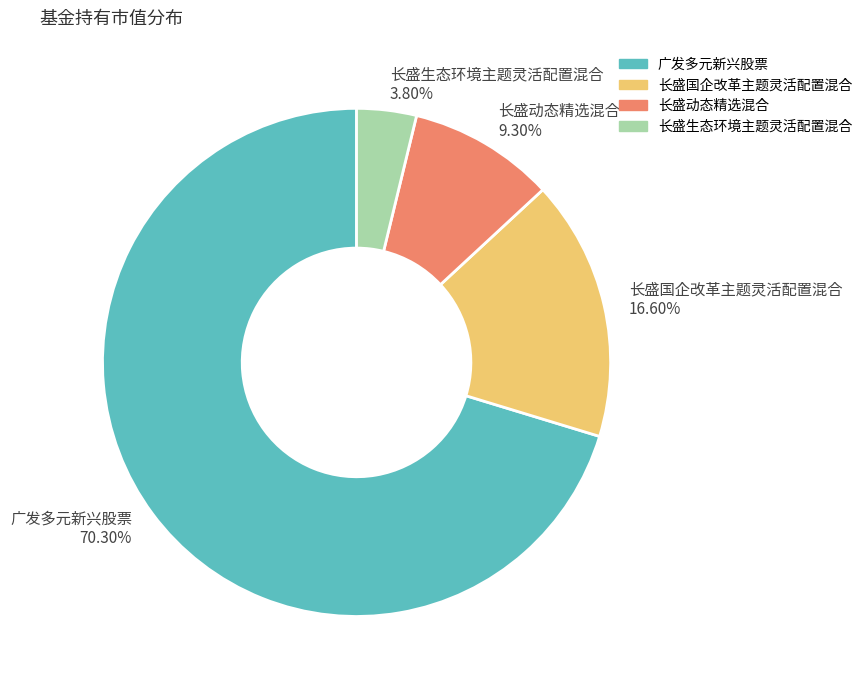

Is 广发多元新兴股票 the majority of the pie?

Yes